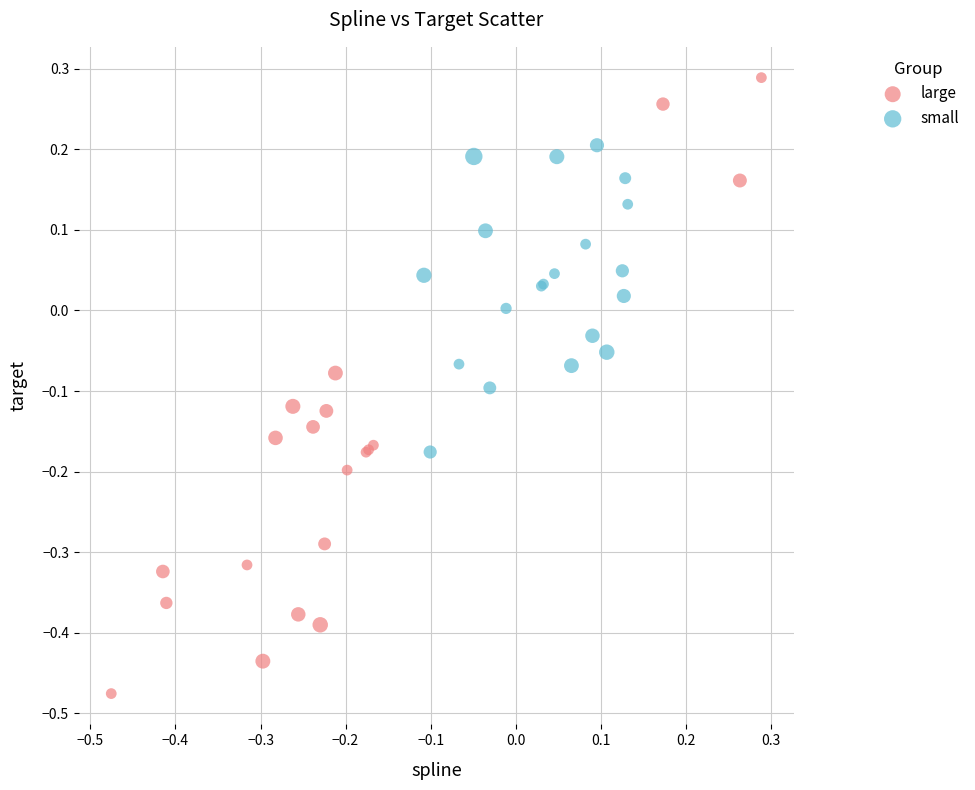

Which series has the widest spread of Y values?

large